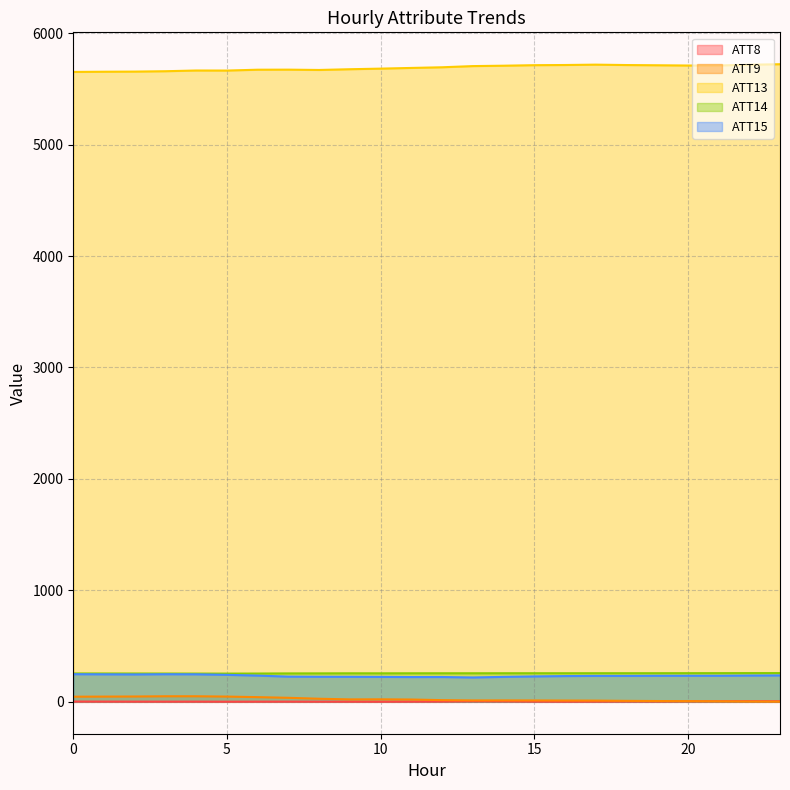

Does the chart display data point markers on the line(s)?

No